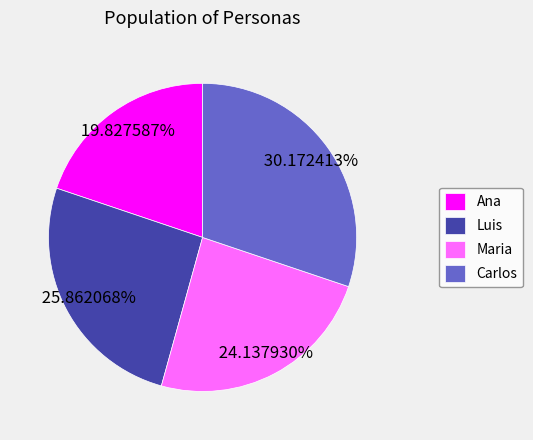

Between Carlos and Luis, which is larger?

Carlos